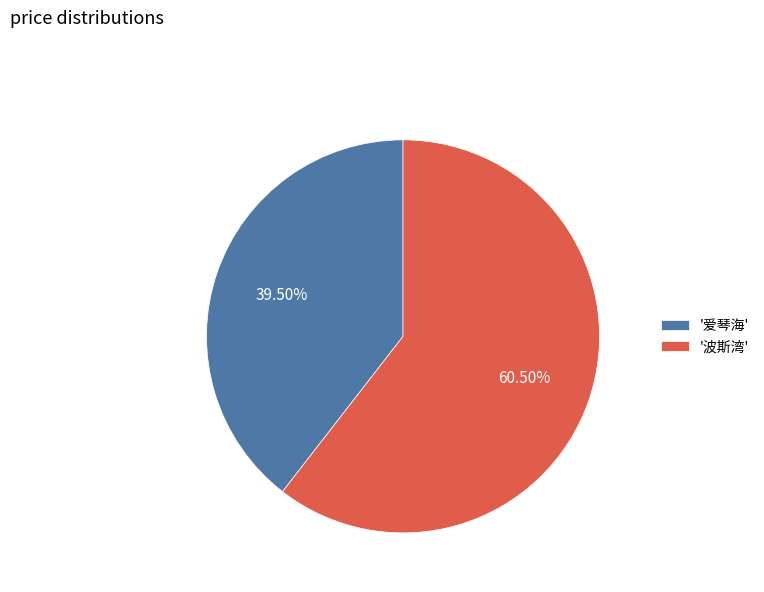

What is the smallest slice in the pie chart?

'爱琴海'